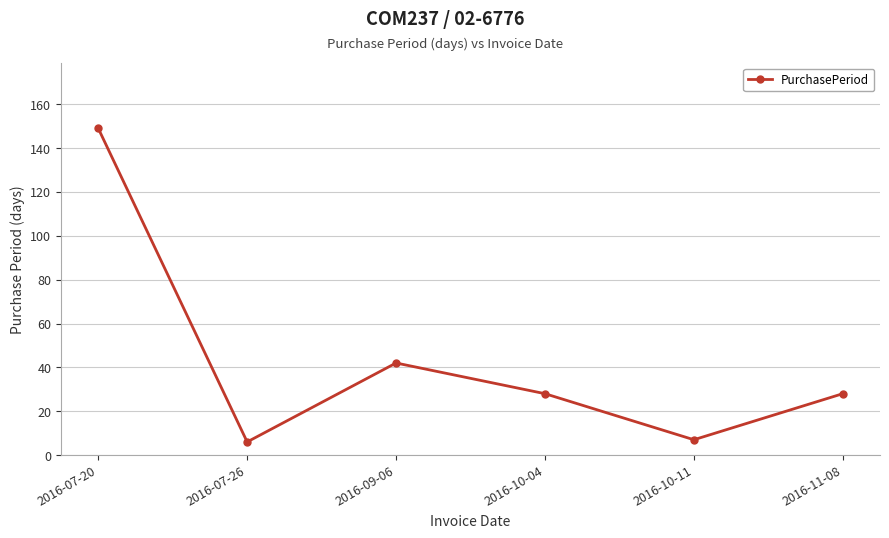

What is the maximum value shown in the chart?

149